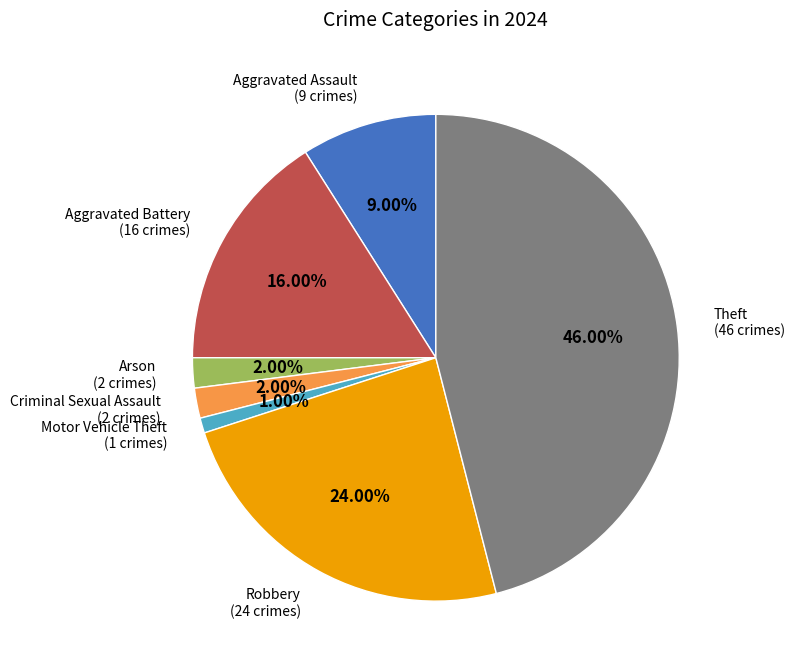

Is there any slice that represents more than half of the pie?

No